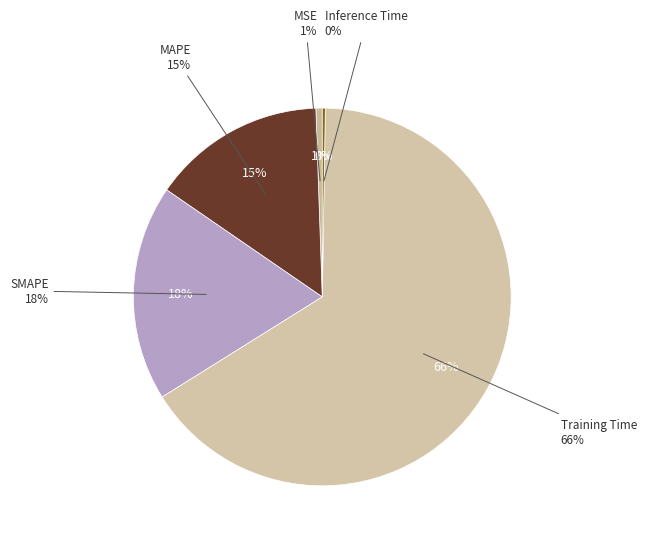

Is it true that MAPE is 15% of the pie?

True